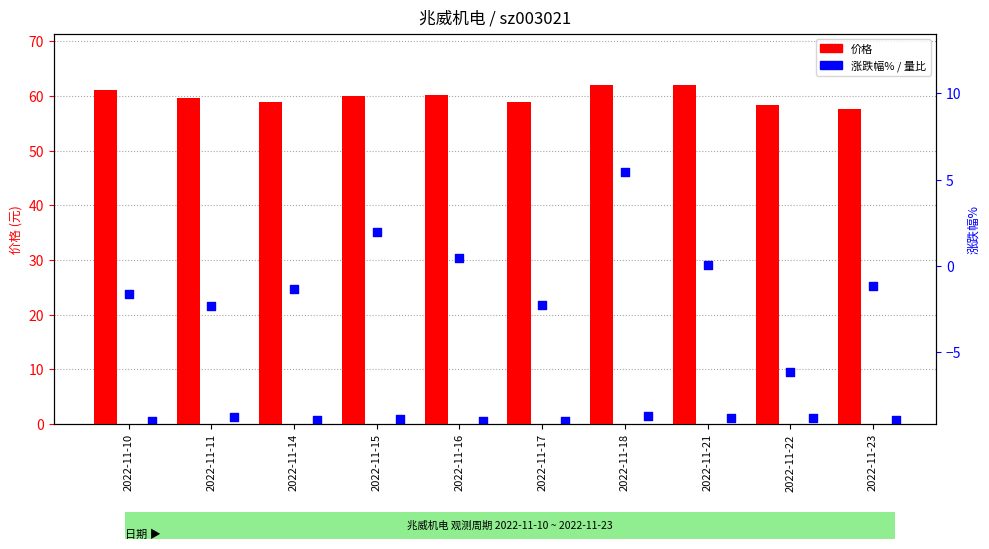

What is the total value across all series at 2022-11-17?

57.2